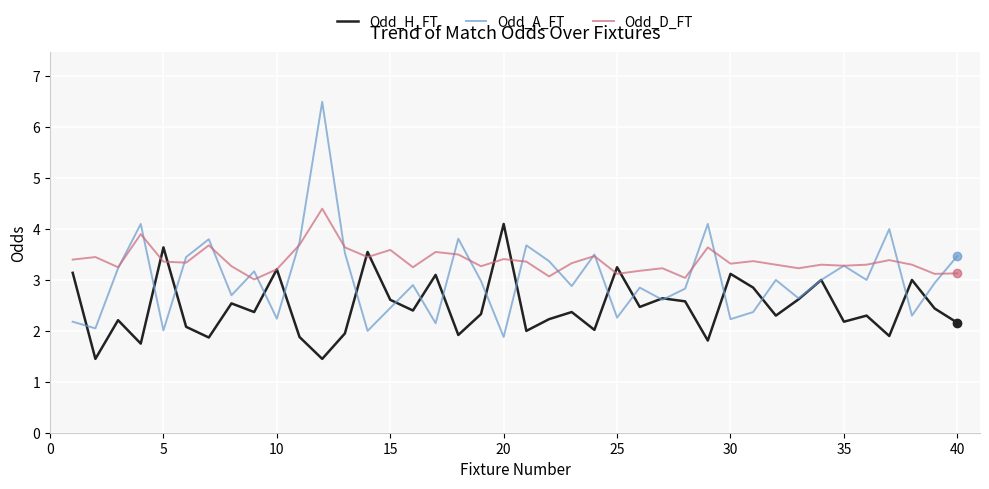

Which series has the largest range (max minus min)?

Odd_A_FT